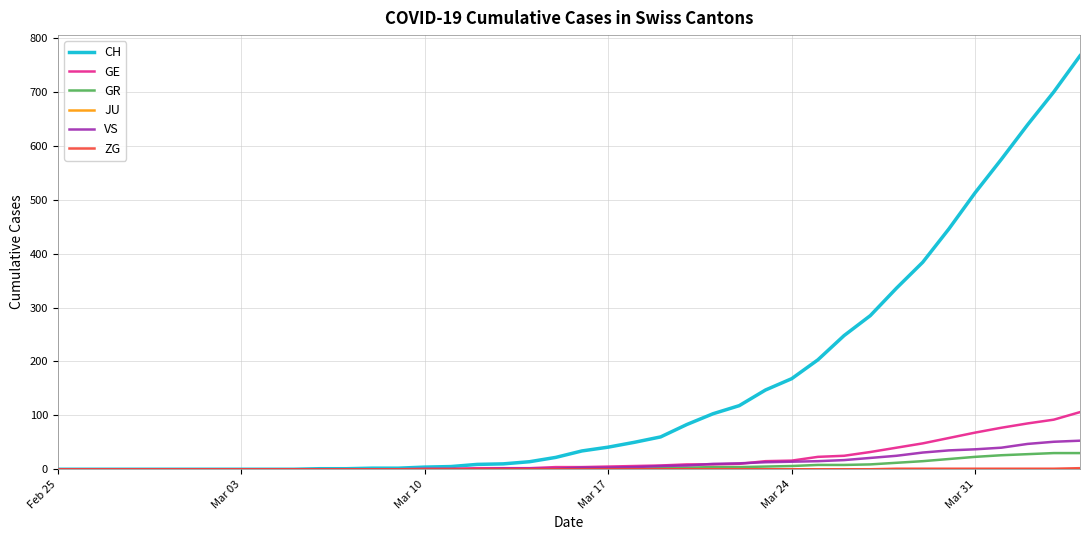

What is the maximum value shown in the chart?

767